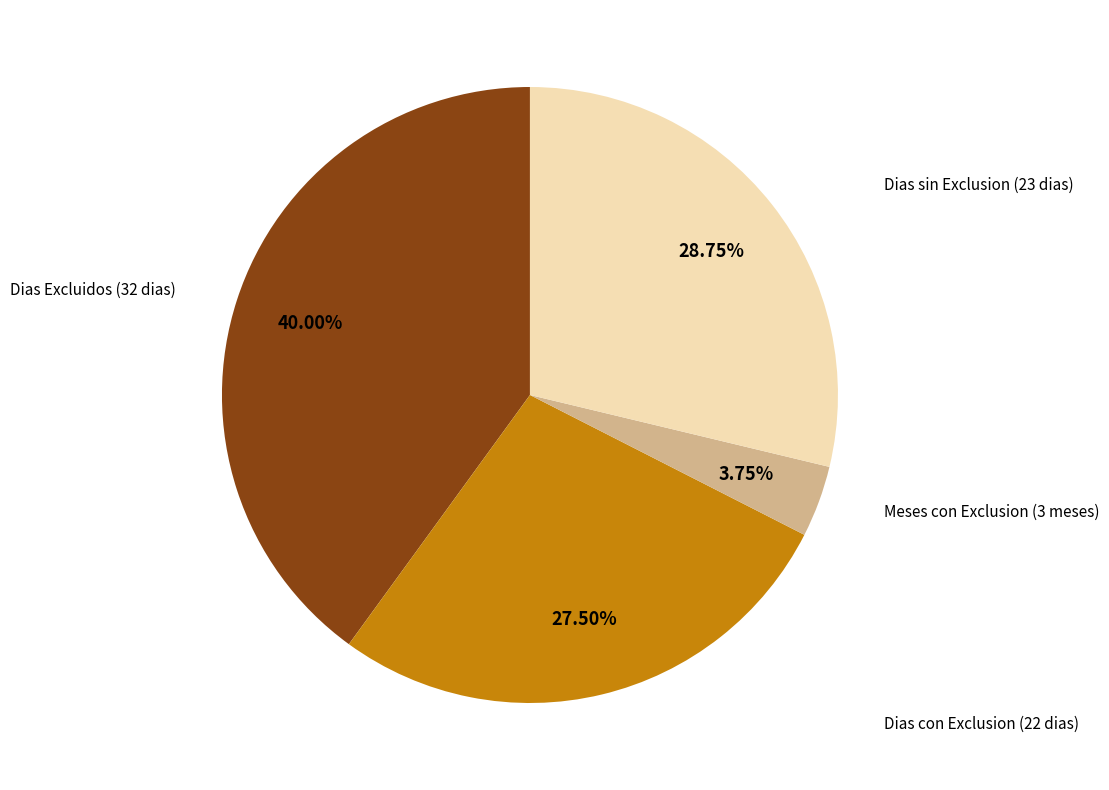

Is it true that Dias sin Exclusion (23 dias) is 29% of the pie?

True